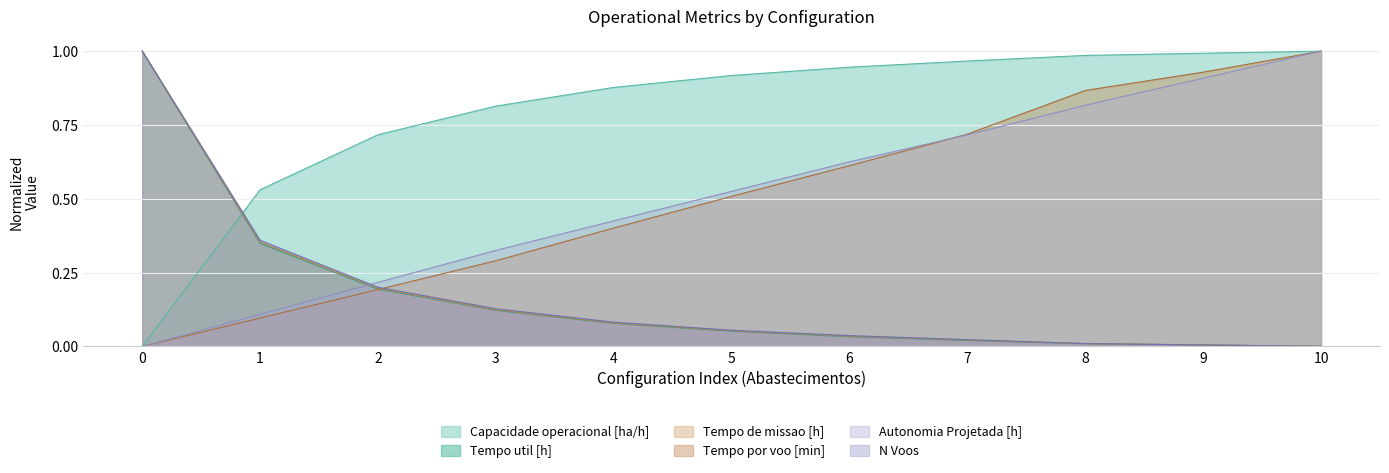

What is the average value of the Capacidade operacional [ha/h] series?

0.8